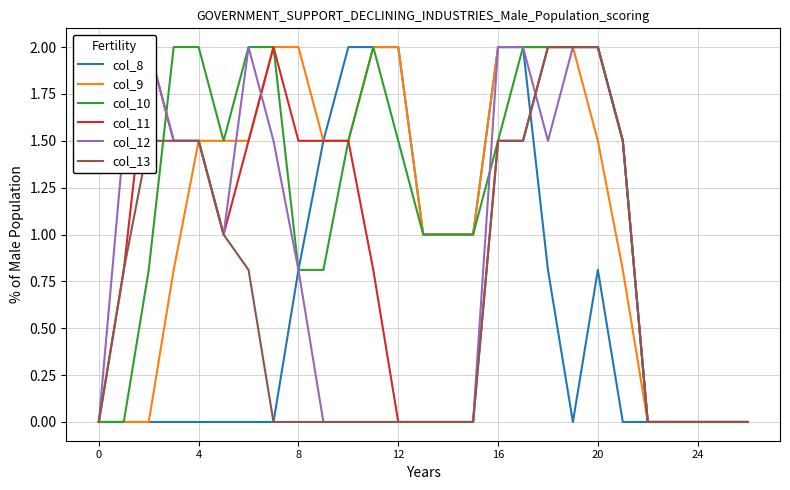

Which series changed the most between 0 and 21?

col_10